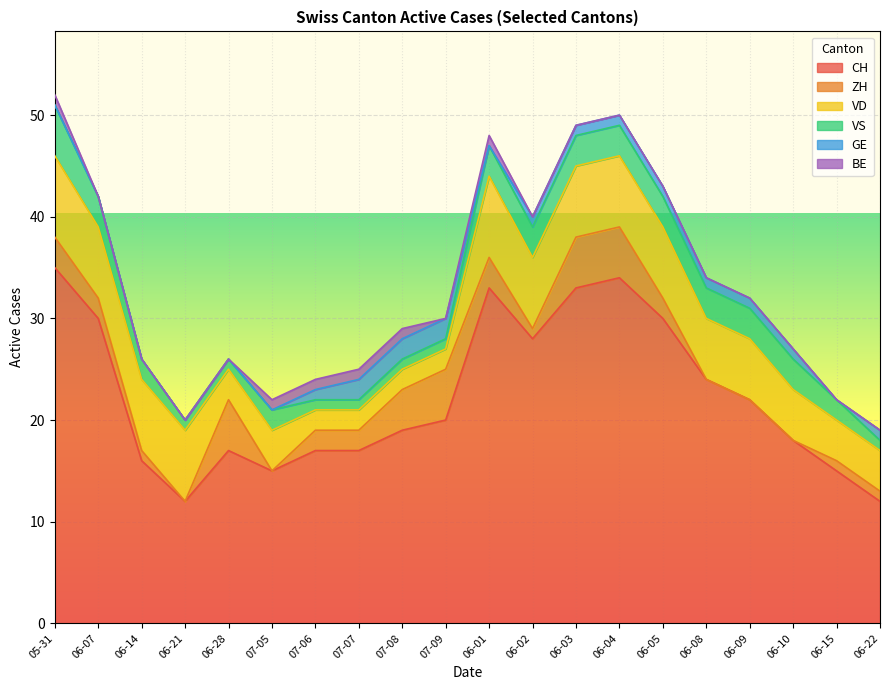

What are all the series names shown in the legend?

CH, ZH, VD, VS, GE, BE